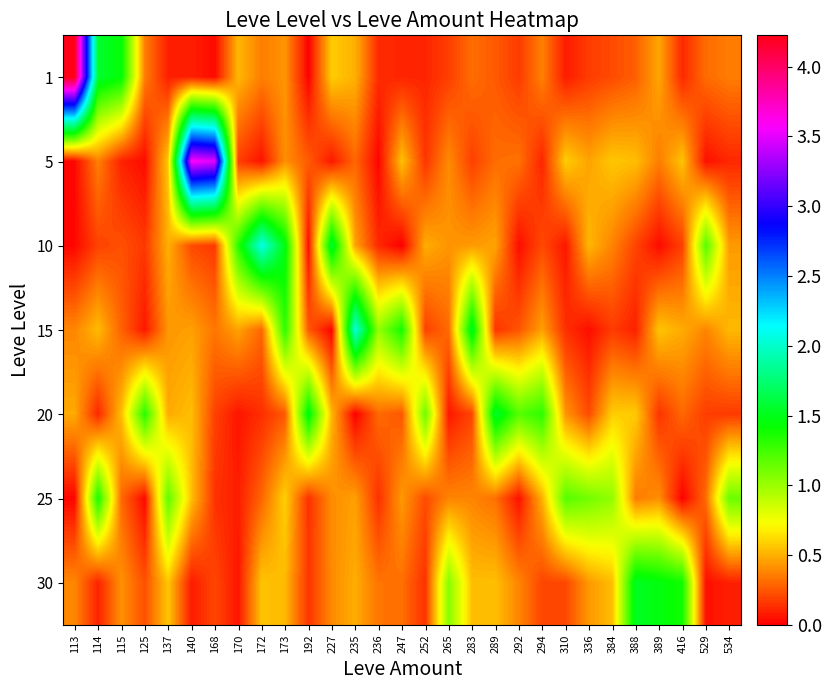

Reading right to left, what are all the values shown in this chart?

1: 534=0.4	529=0.3	416=0.1	389=0.5	388=0.3	384=0.2	336=0.2	310=0.1	294=0.4	292=0.2	289=0.3	283=0.3	265=0.2	252=0.1	247=0.1	236=0.1	235=0.5	227=0.6	192=0.0	173=0.4	172=0.4	170=0.5	168=0.0	140=0.1	137=0.1	125=0.4	115=1.4	114=1.6	113=4.2
5: 534=0.1	529=0.1	416=0.6	389=0.4	388=0.5	384=0.6	336=0.5	310=0.6	294=0.1	292=0.3	289=0.3	283=0.2	265=0.4	252=0.2	247=0.5	236=0.0	235=0.3	227=0.1	192=0.3	173=0.4	172=0.1	170=0.2	168=3.5	140=3.6	137=0.6	125=0.0	115=0.1	114=0.4	113=0.0
10: 534=0.4	529=1.2	416=0.2	389=0.0	388=0.2	384=0.4	336=0.5	310=0.1	294=0.2	292=0.0	289=0.5	283=0.4	265=0.4	252=0.5	247=0.0	236=0.1	235=0.5	227=1.6	192=0.0	173=1.5	172=2.1	170=1.3	168=0.2	140=0.2	137=0.5	125=0.2	115=0.2	114=0.2	113=0.0
15: 534=0.5	529=0.4	416=0.5	389=0.6	388=0.1	384=0.2	336=0.0	310=0.1	294=0.5	292=0.2	289=0.1	283=1.5	265=0.3	252=0.2	247=1.4	236=1.0	235=2.1	227=0.0	192=0.3	173=1.3	172=0.3	170=0.5	168=0.3	140=0.5	137=0.4	125=0.1	115=0.3	114=0.5	113=0.4
20: 534=0.2	529=0.2	416=0.3	389=0.2	388=0.6	384=0.6	336=0.2	310=0.4	294=1.3	292=1.2	289=1.6	283=0.2	265=0.1	252=1.1	247=0.3	236=0.3	235=0.0	227=0.5	192=1.5	173=0.3	172=0.1	170=0.1	168=0.2	140=0.5	137=0.5	125=1.3	115=0.5	114=0.1	113=0.5
25: 534=1.1	529=0.3	416=0.0	389=0.4	388=0.4	384=1.0	336=1.1	310=1.2	294=0.5	292=0.1	289=0.3	283=0.4	265=0.4	252=0.2	247=0.4	236=0.1	235=0.5	227=0.4	192=0.1	173=0.6	172=0.3	170=0.1	168=0.1	140=0.5	137=1.2	125=0.0	115=0.3	114=1.4	113=0.0
30: 534=0.1	529=0.1	416=1.4	389=1.5	388=1.5	384=0.5	336=0.4	310=0.2	294=0.2	292=0.4	289=0.5	283=0.5	265=1.1	252=0.1	247=0.3	236=0.3	235=0.5	227=0.4	192=0.2	173=0.5	172=0.6	170=0.1	168=0.2	140=0.1	137=0.6	125=0.2	115=0.4	114=0.1	113=0.4